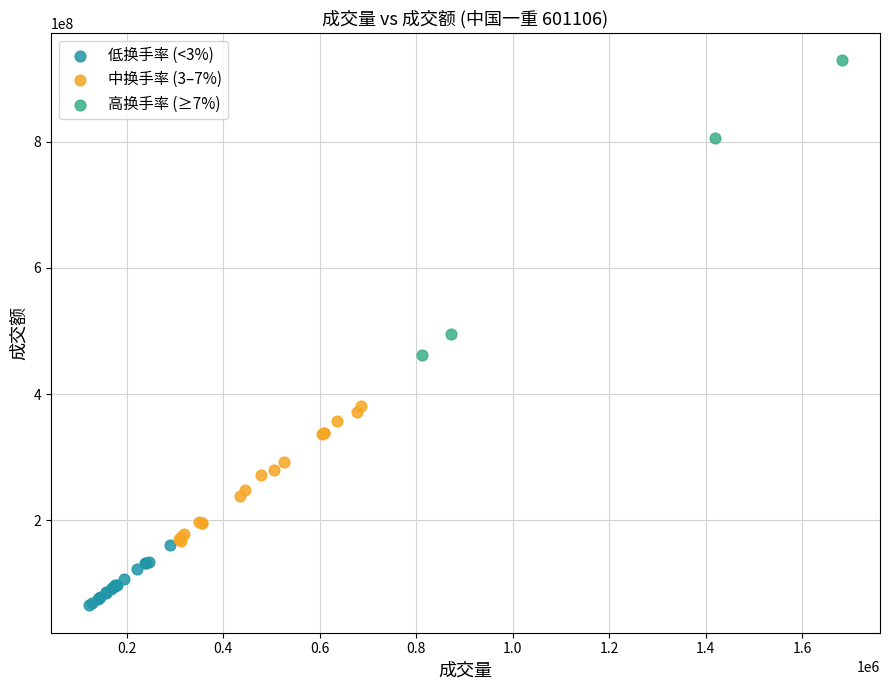

Which series has the widest spread of Y values?

高换手率 (≥7%)